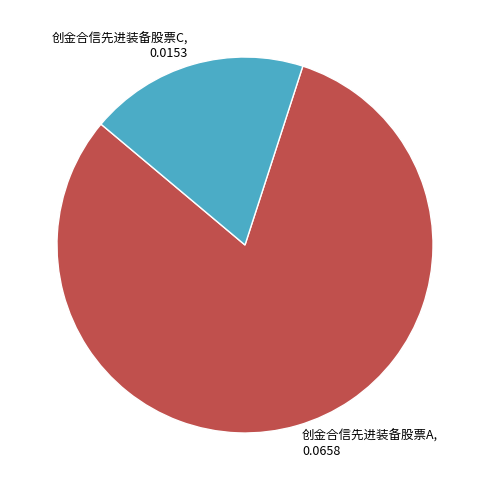

Do 创金合信先进装备股票A, 0.0658 and 创金合信先进装备股票C, 0.0153 together represent more than half of the pie?

Yes